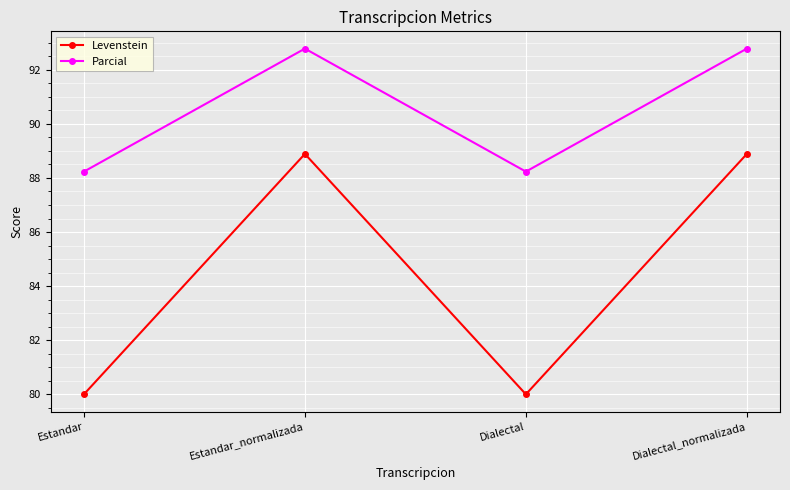

List the series in order of their overall mean, highest first.

Parcial, Levenstein